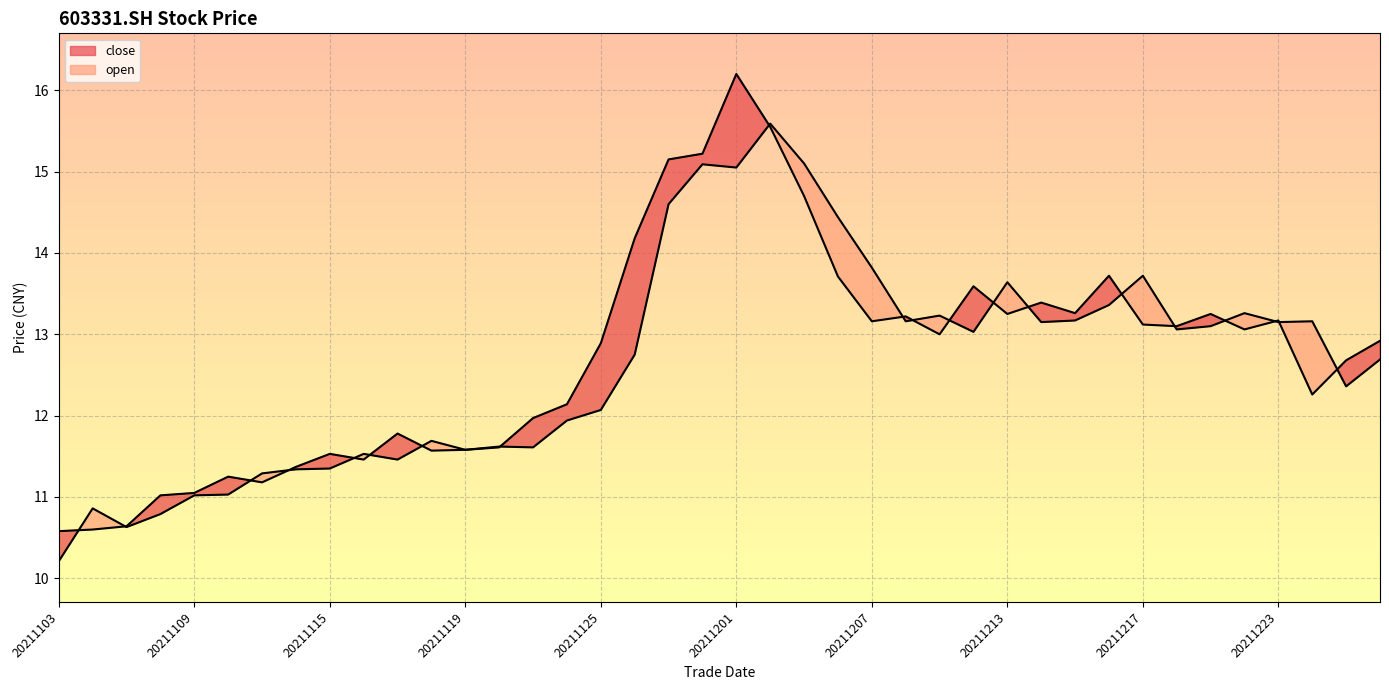

Does the chart display data point markers on the line(s)?

No